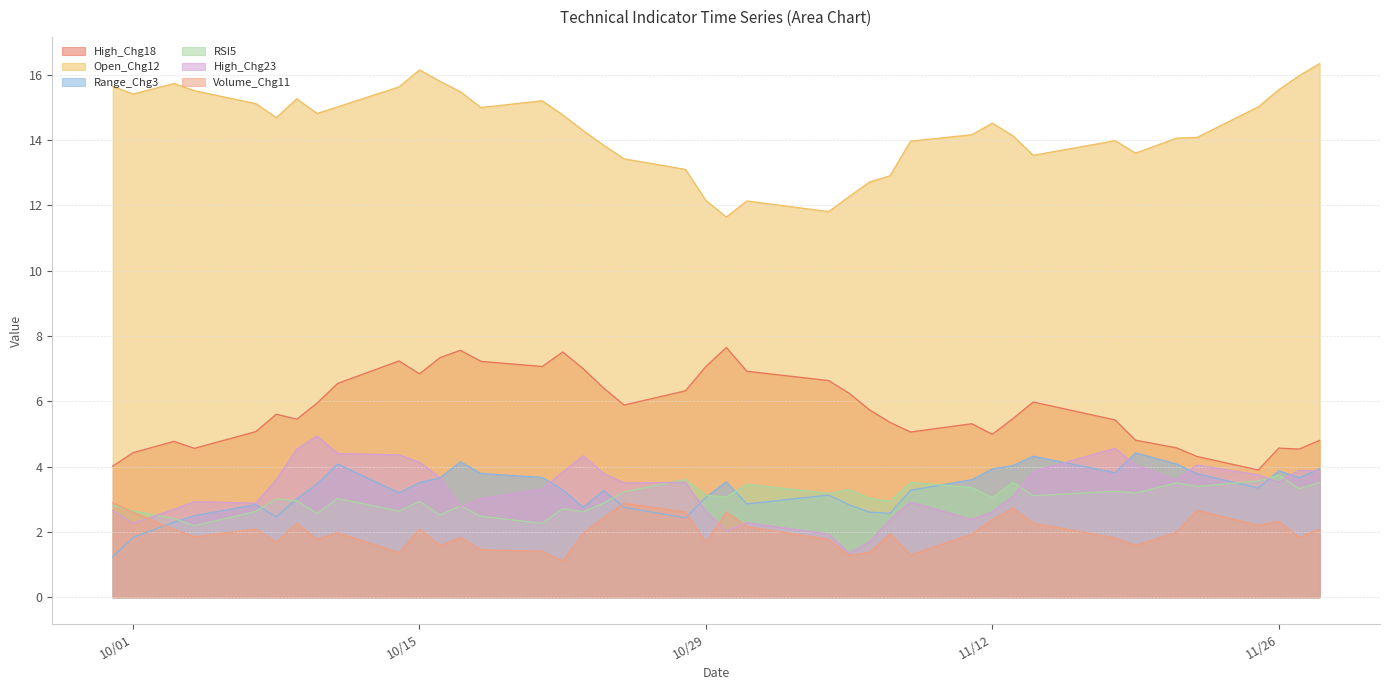

In High_Chg23, how many points are lower than both neighbors (excluding endpoints)?

9